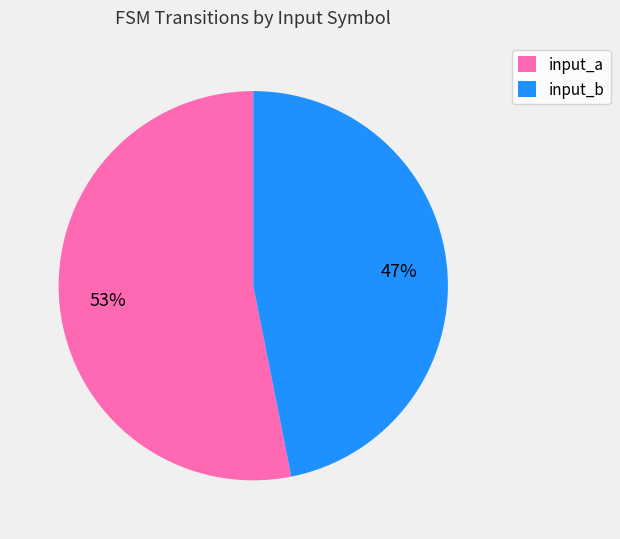

What is the smallest slice in the pie chart?

input_b